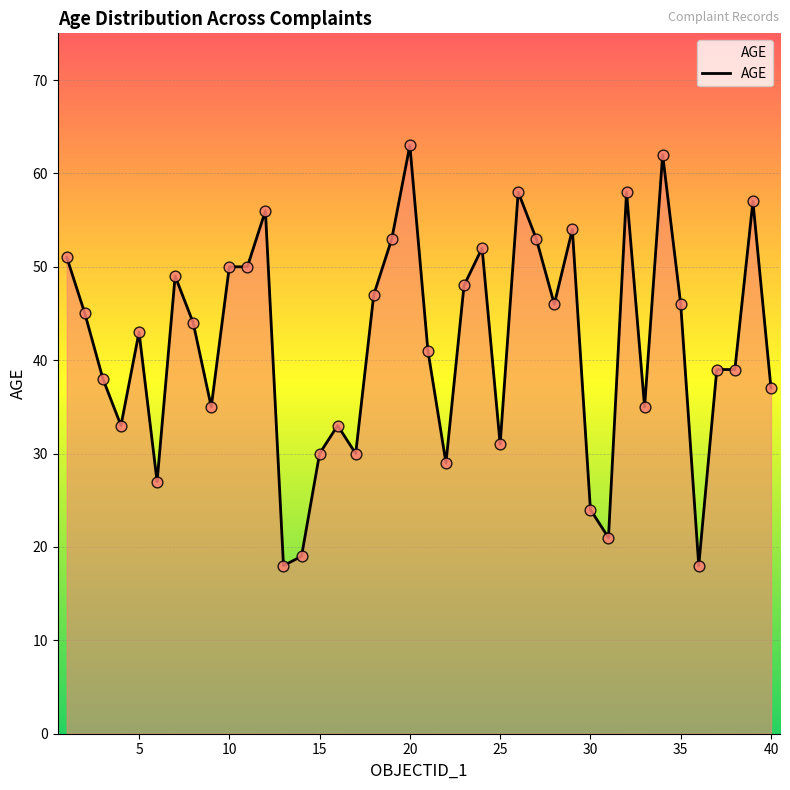

What is the greatest value displayed?

63